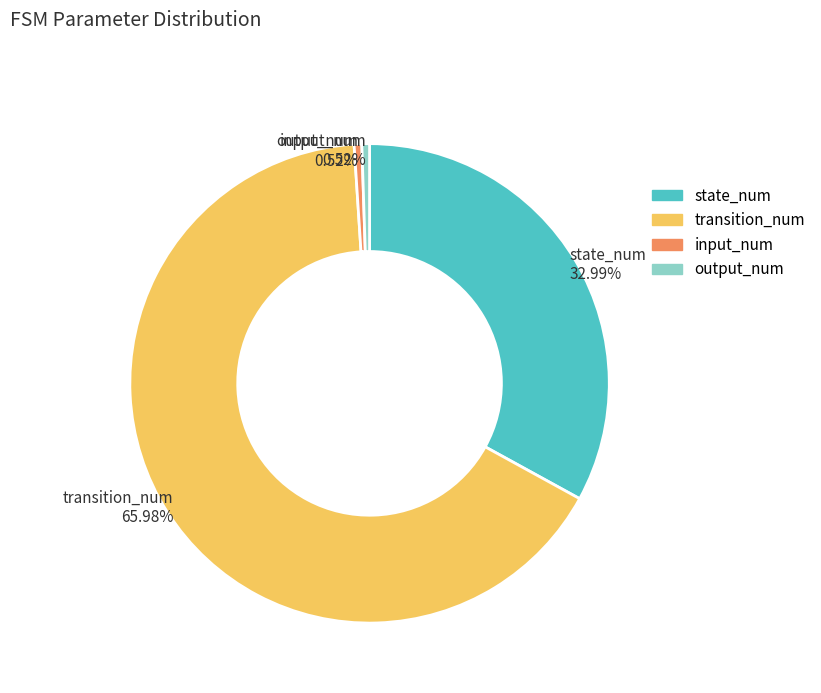

Does transition_num represent more than half of the total?

Yes